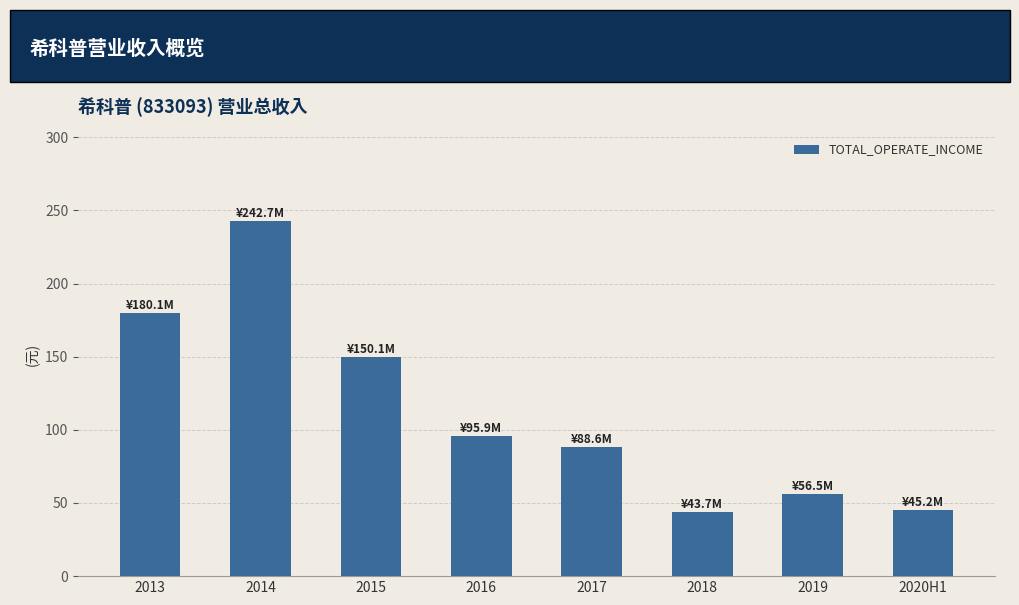

How many values exceed 95?

4